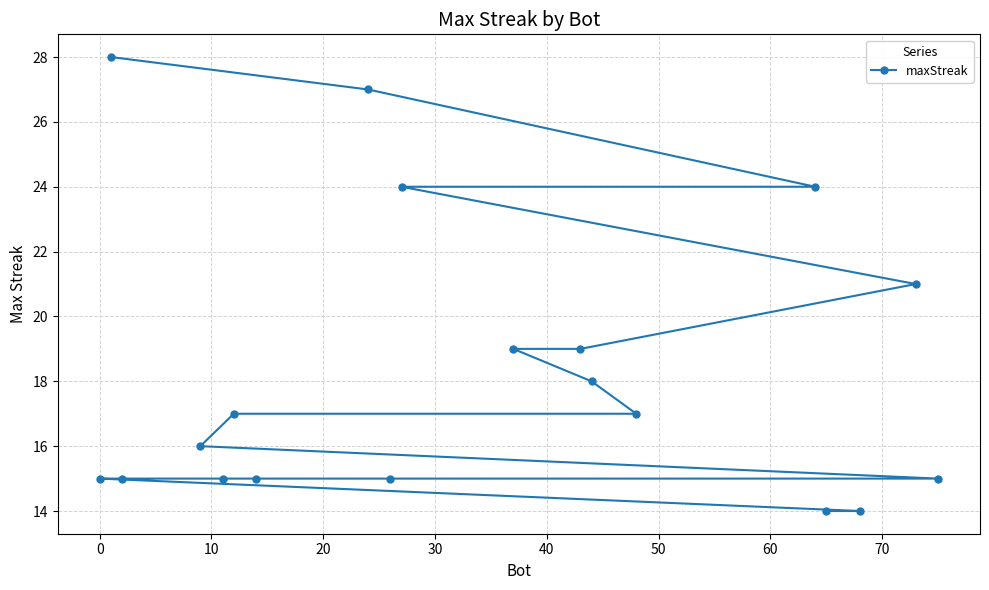

What is the value of the 4th point from the left?

16